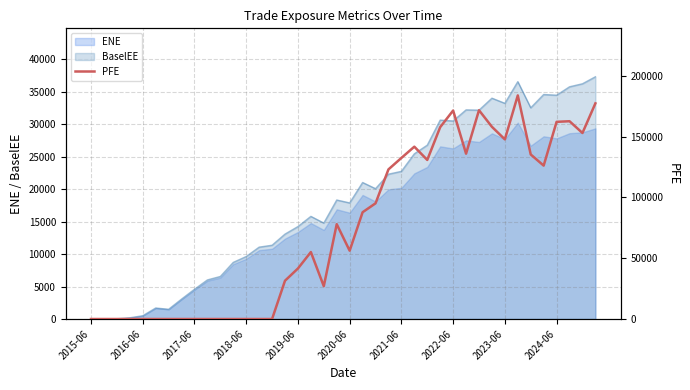

How many positive values are there?

25